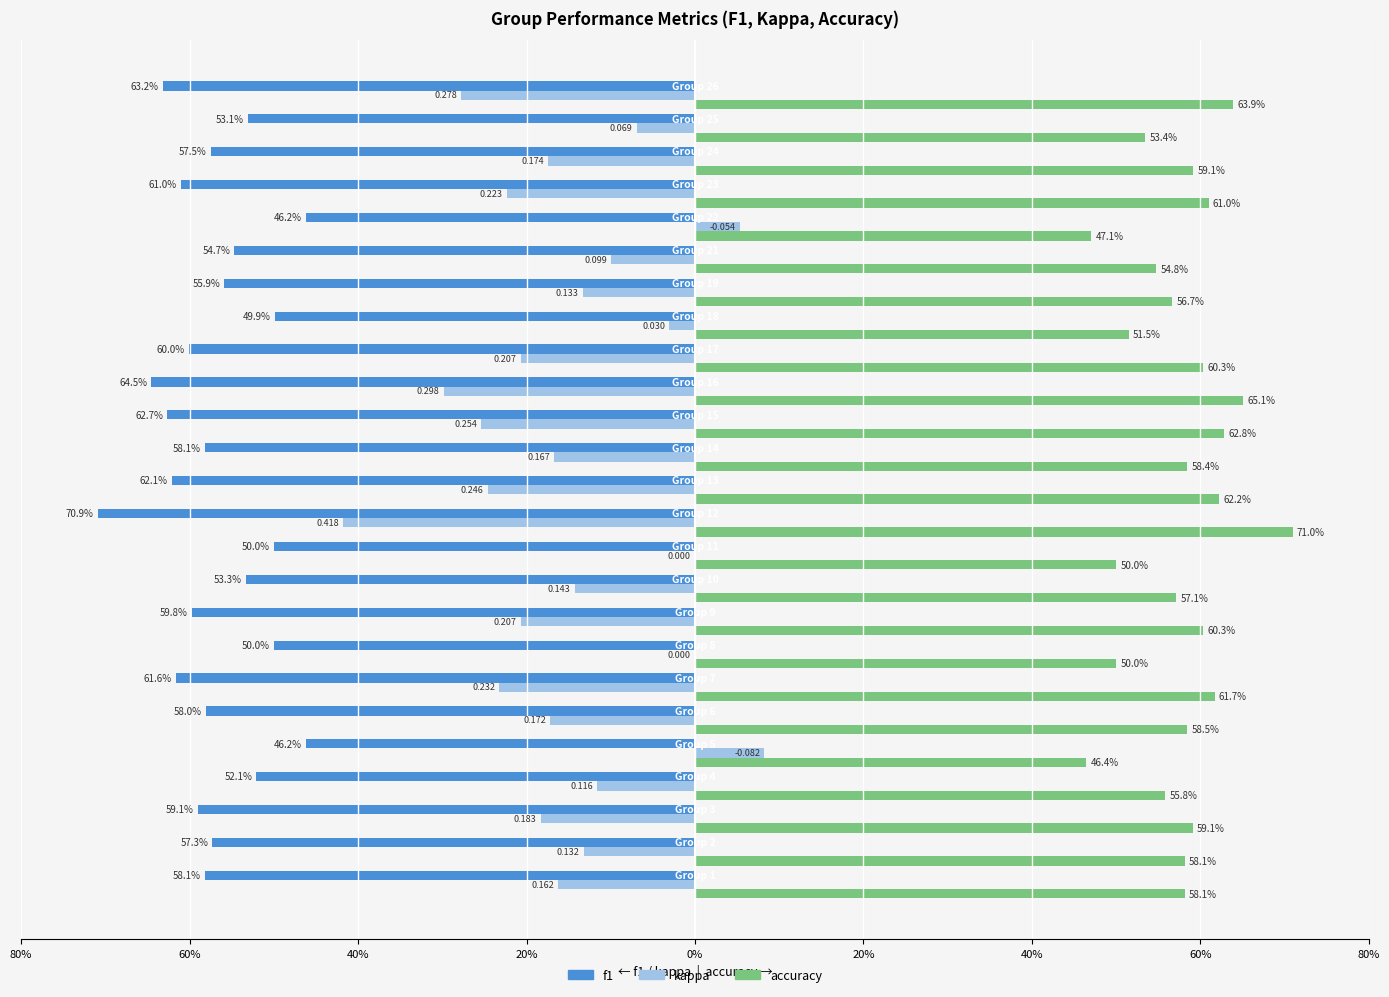

What is the sum of all accuracy values?

14.4